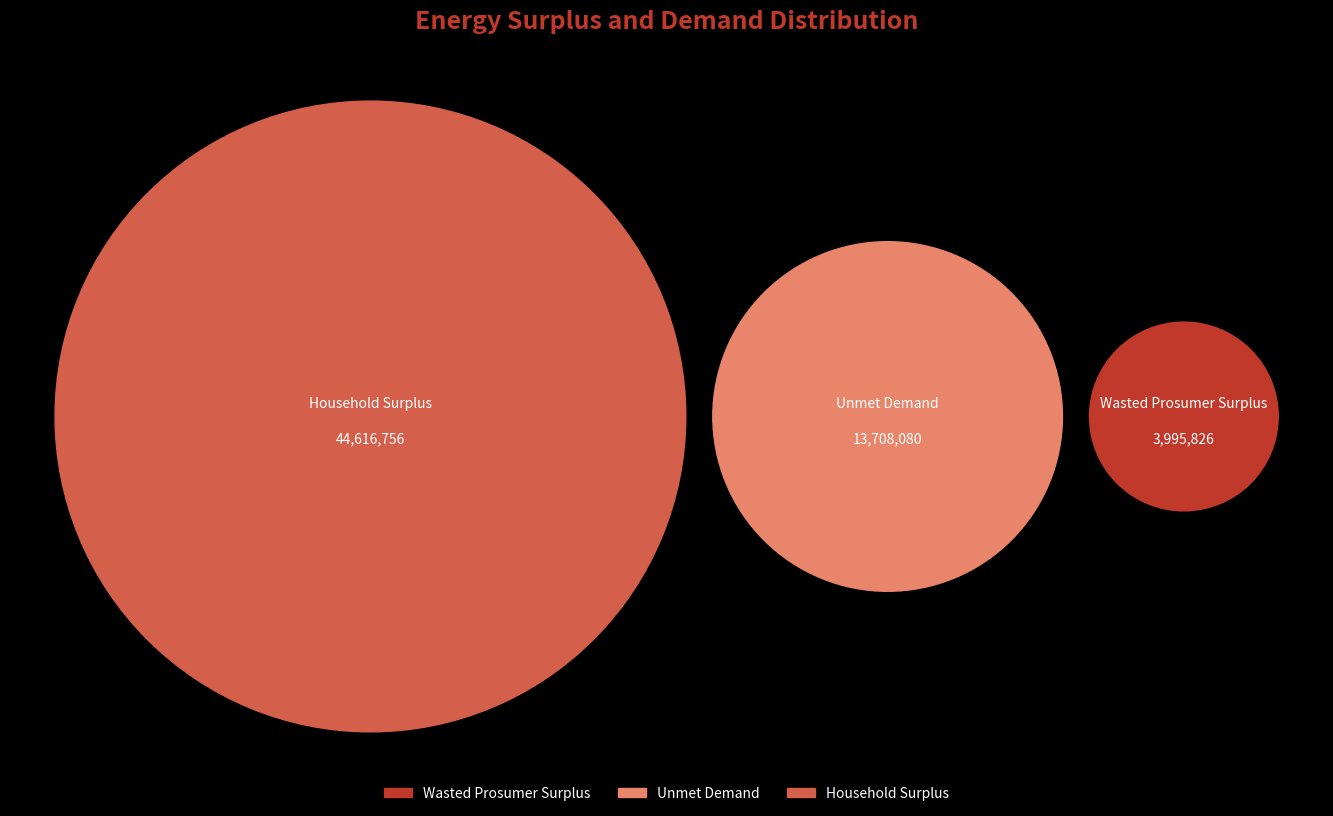

Rank the categories by value from lowest to highest.

Wasted Prosumer Surplus, Unmet Demand, Household Surplus